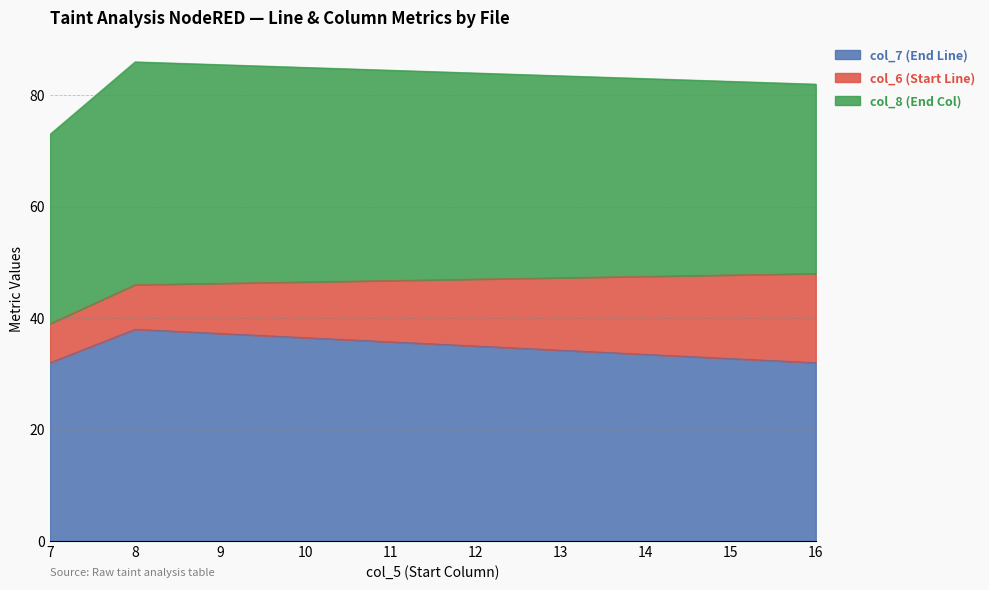

True or false: col_7 (End Line) has a value of 32 at 16.

True